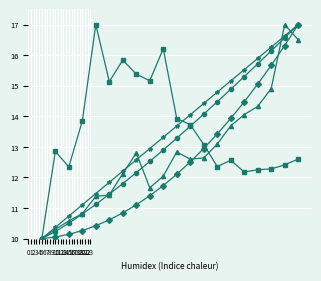

What is the greatest value displayed?

17.0